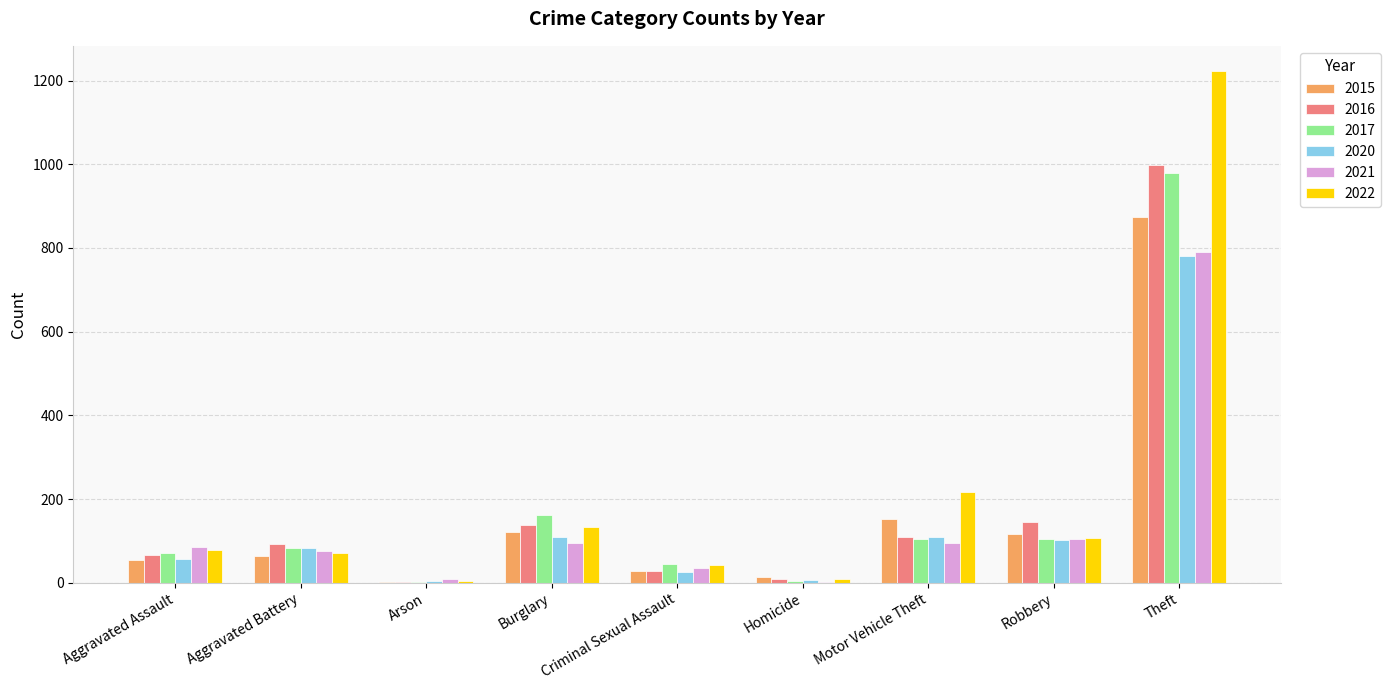

What is the total value across all series at Aggravated Assault?

411